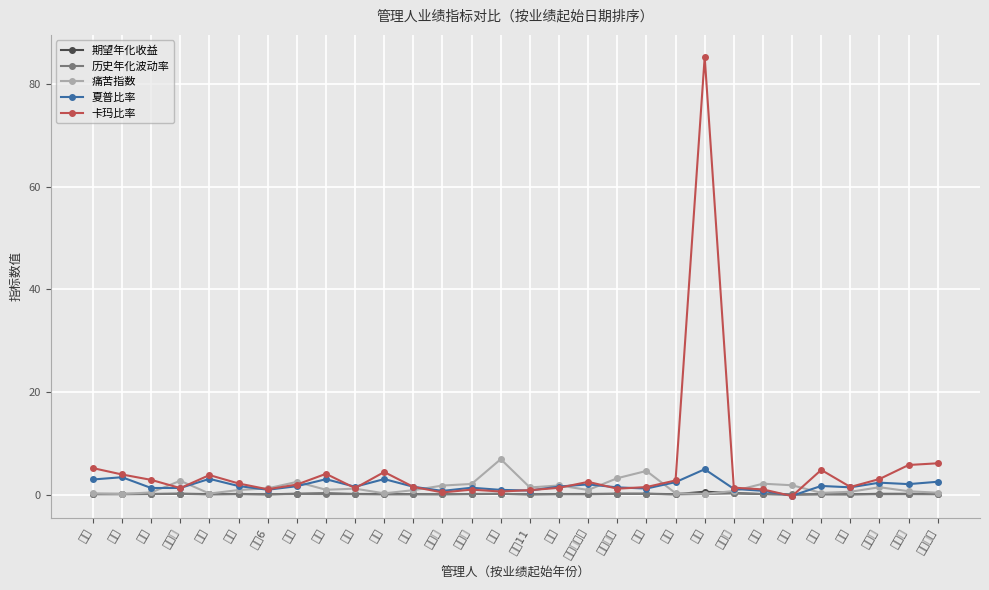

Is it true that 卡玛比率 equals 10.8 at 熙盛明诚?

False